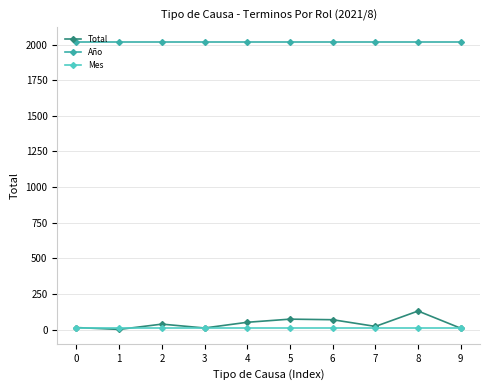

What is the sum of the Mes values at 6 and 9?

16